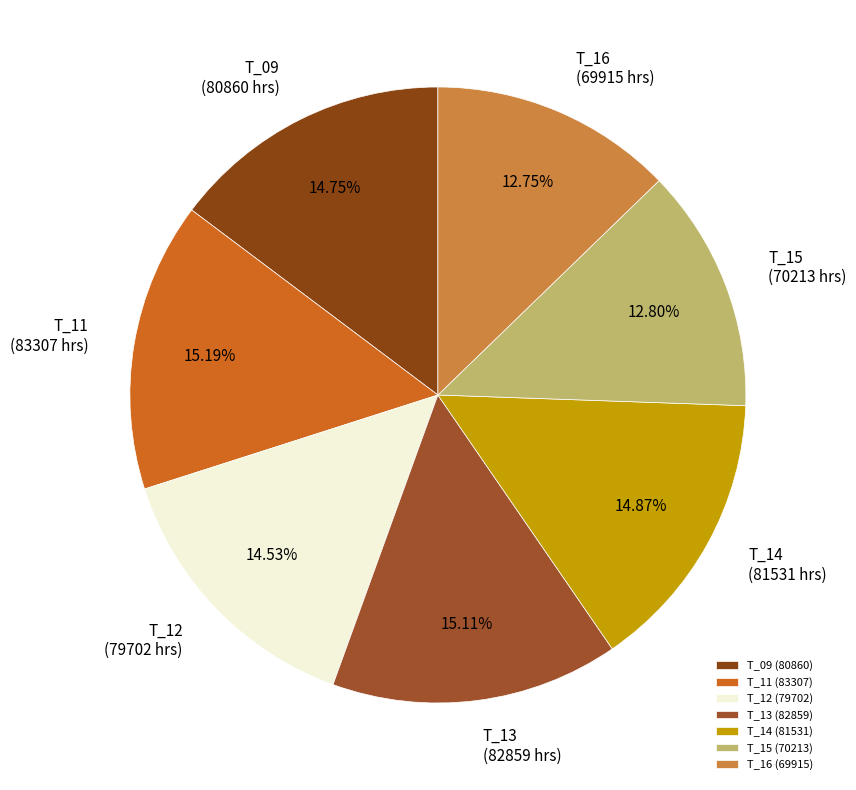

What is the largest slice in the pie chart?

T_11